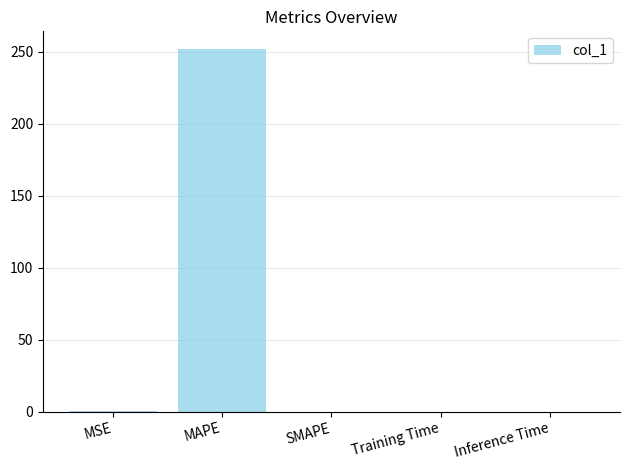

What is the change in value from MAPE to SMAPE?

-251.7